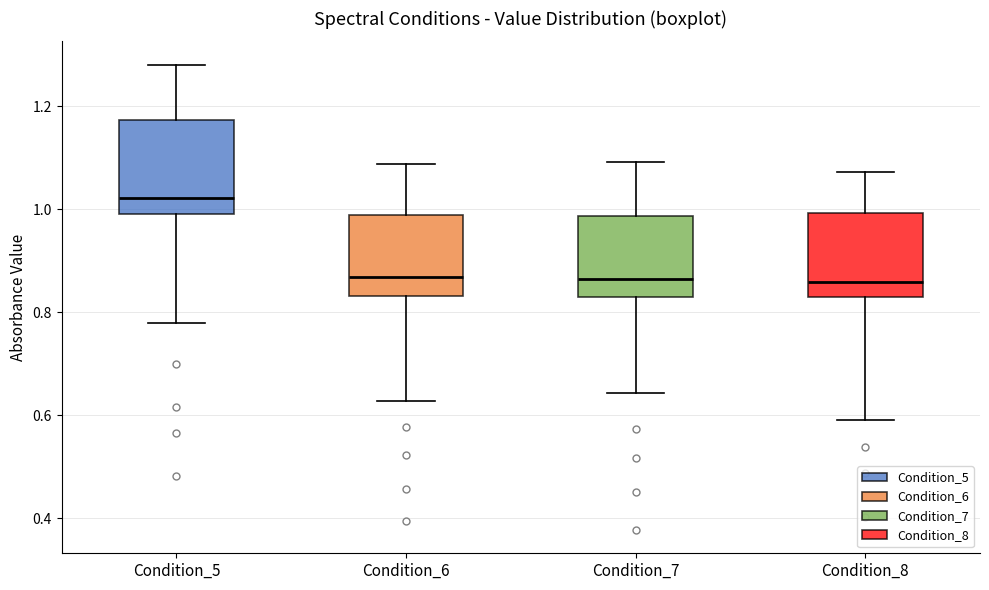

Which box's median line is the highest?

Condition_5